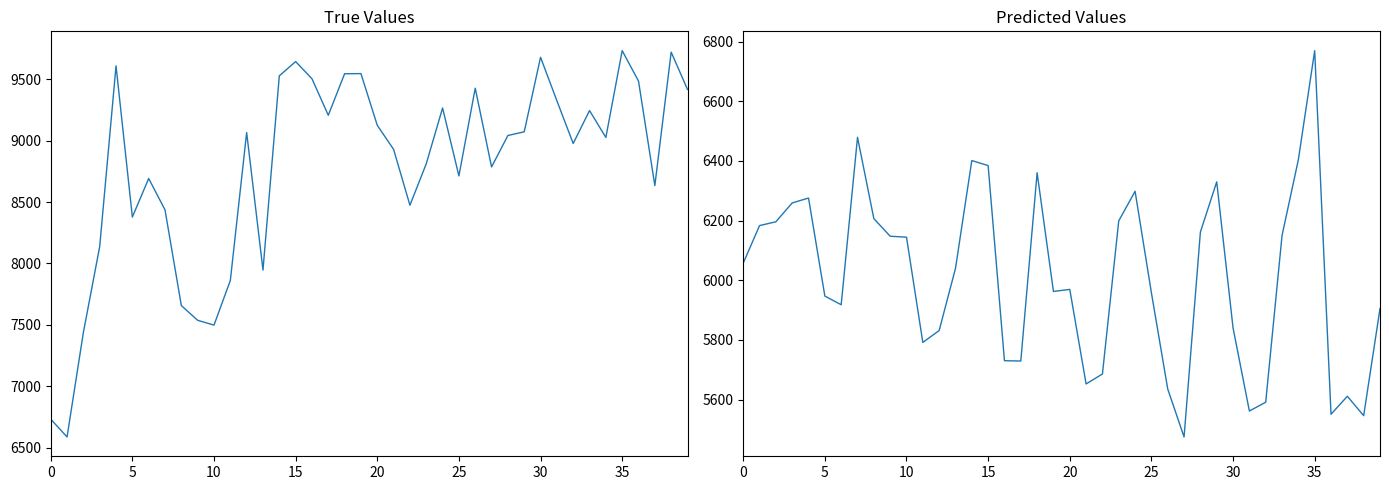

Is this an area chart (filled region under the line)?

No